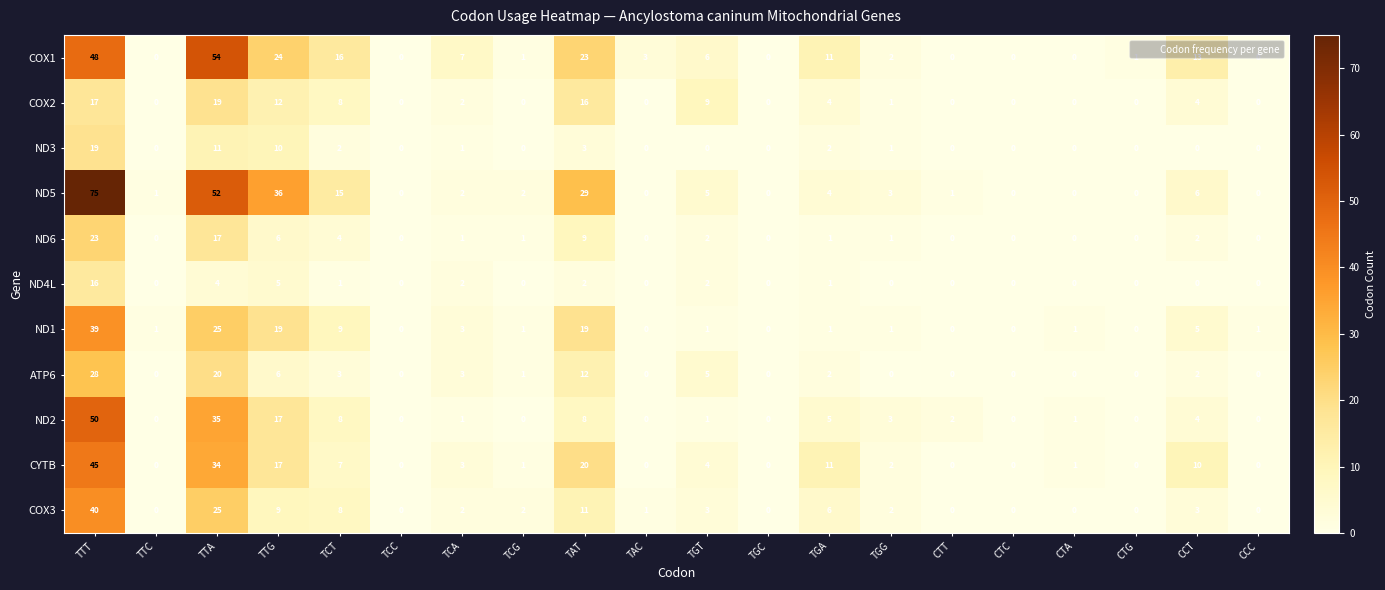

What is the difference between the COX2 values at TAT and TGG?

15